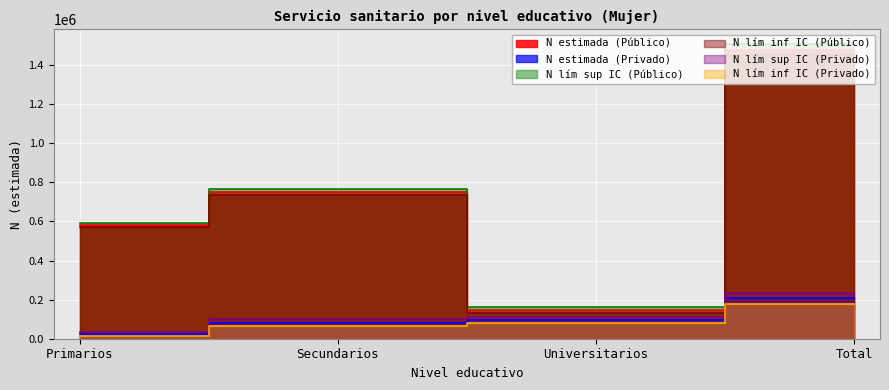

Does the chart display data point markers on the line(s)?

No